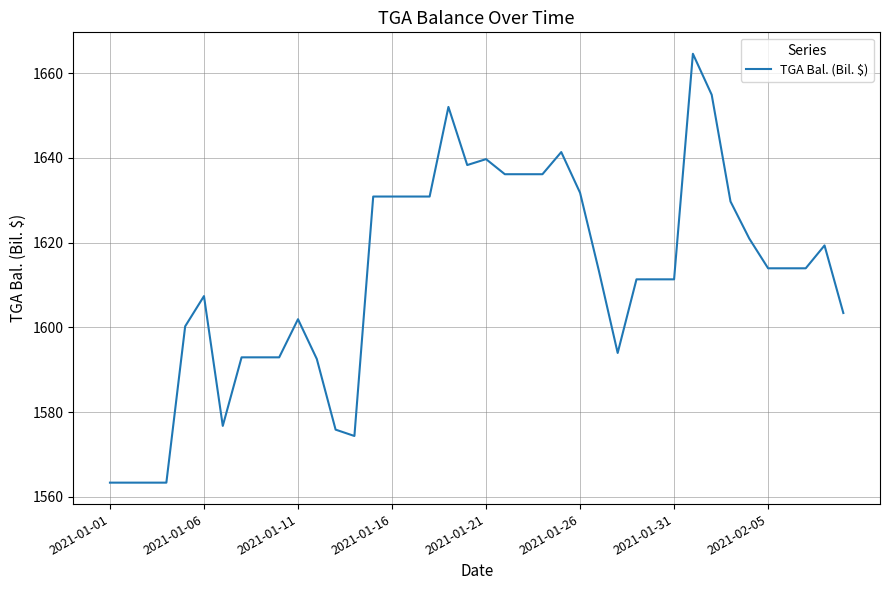

What is the smallest value displayed?

1563.4